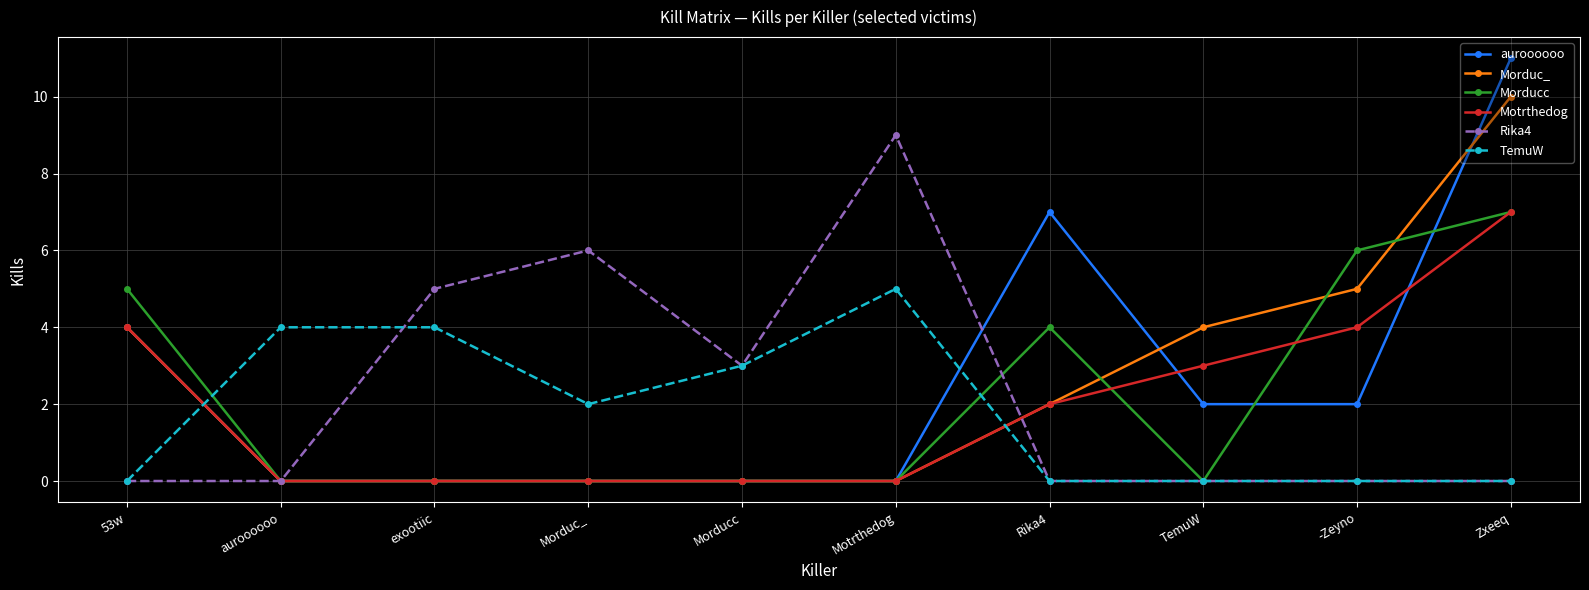

What is the difference between the highest and lowest values at exootiic?

5